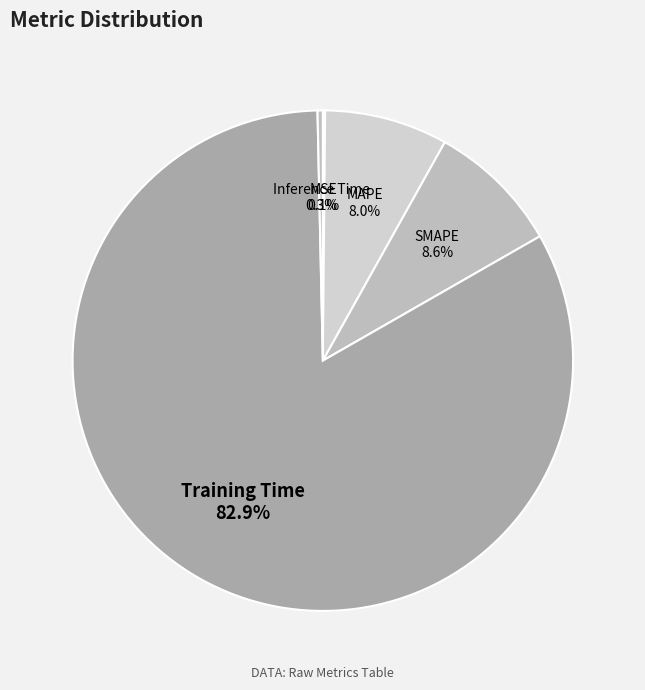

What is the largest slice in the pie chart?

Training Time